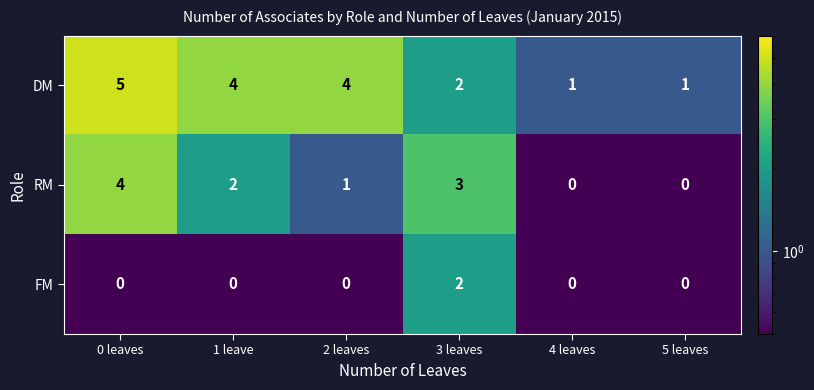

At which category is the sum across all series the highest?

0 leaves